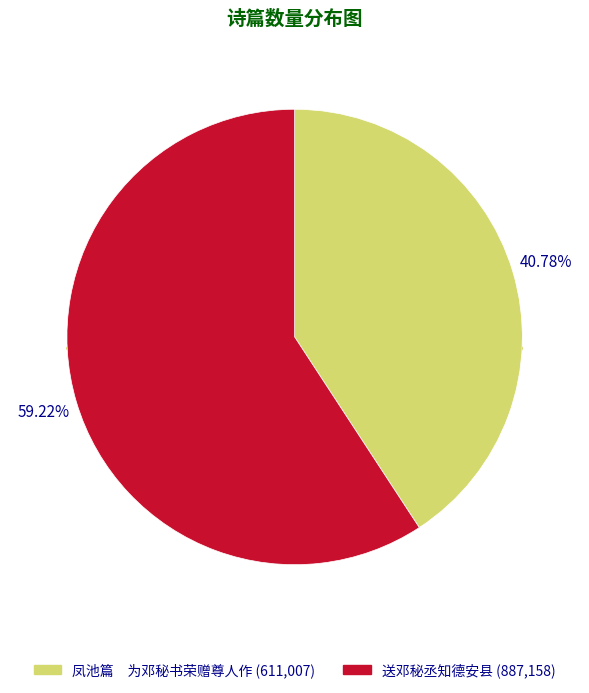

How many slices are in this pie chart?

2